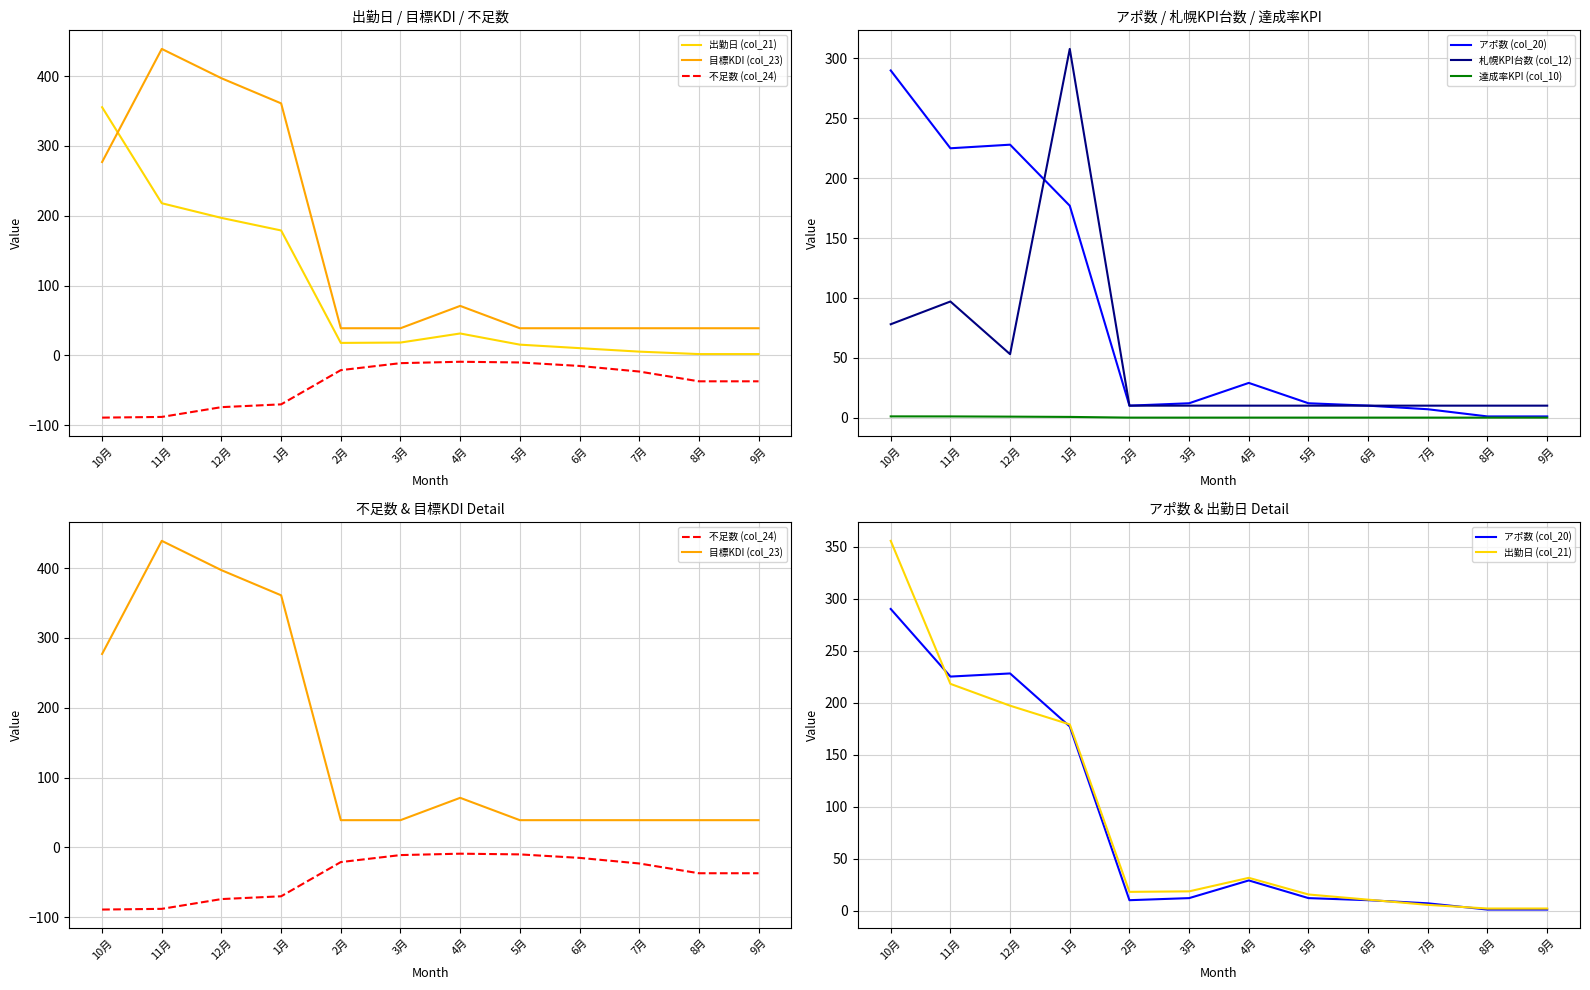

Count the number of categories in the chart.

12